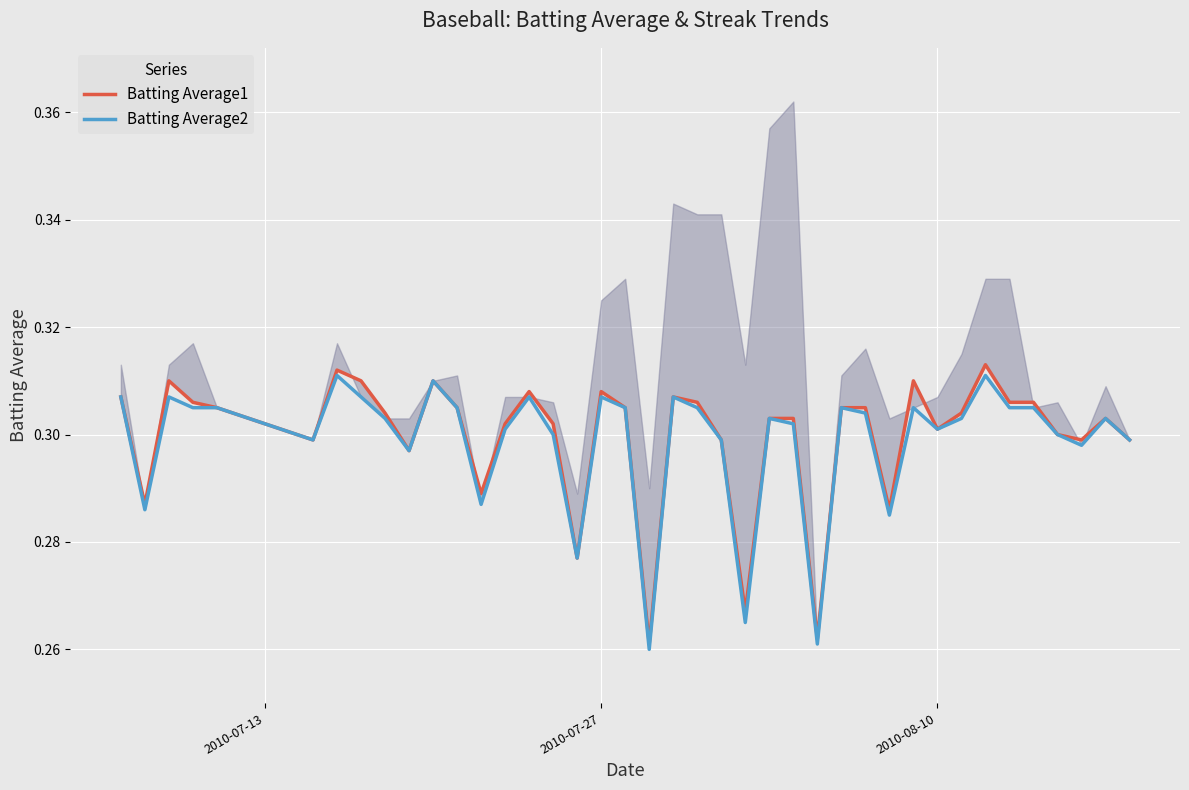

How many Batting Average1 values are between 0 and 1?

40